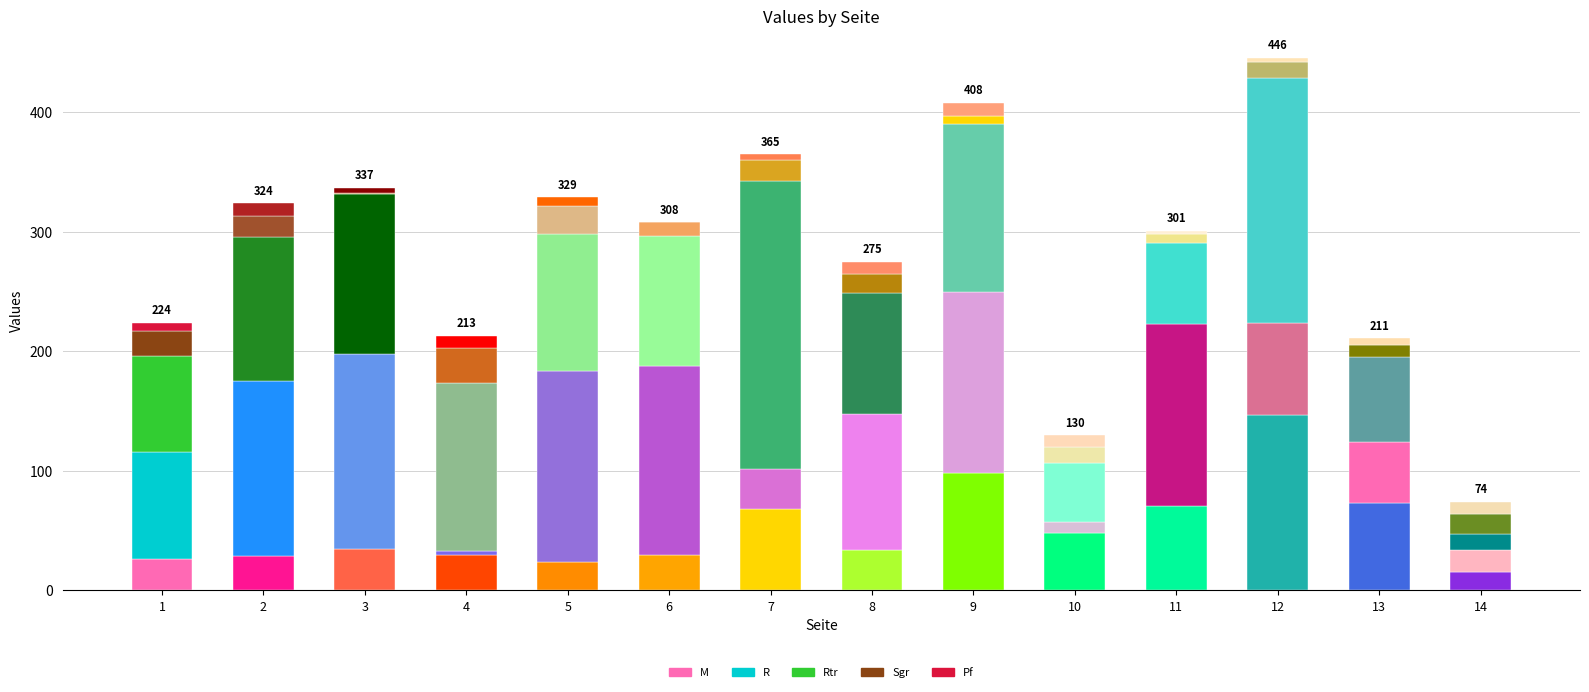

What is the maximum value shown in the chart?

241